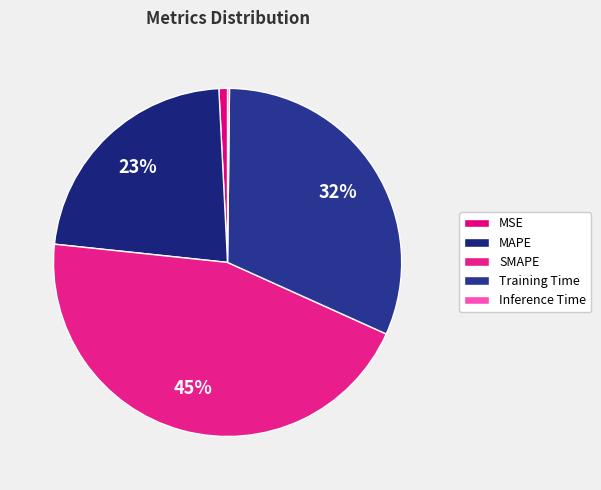

To the nearest percent, what portion does MSE represent?

1%